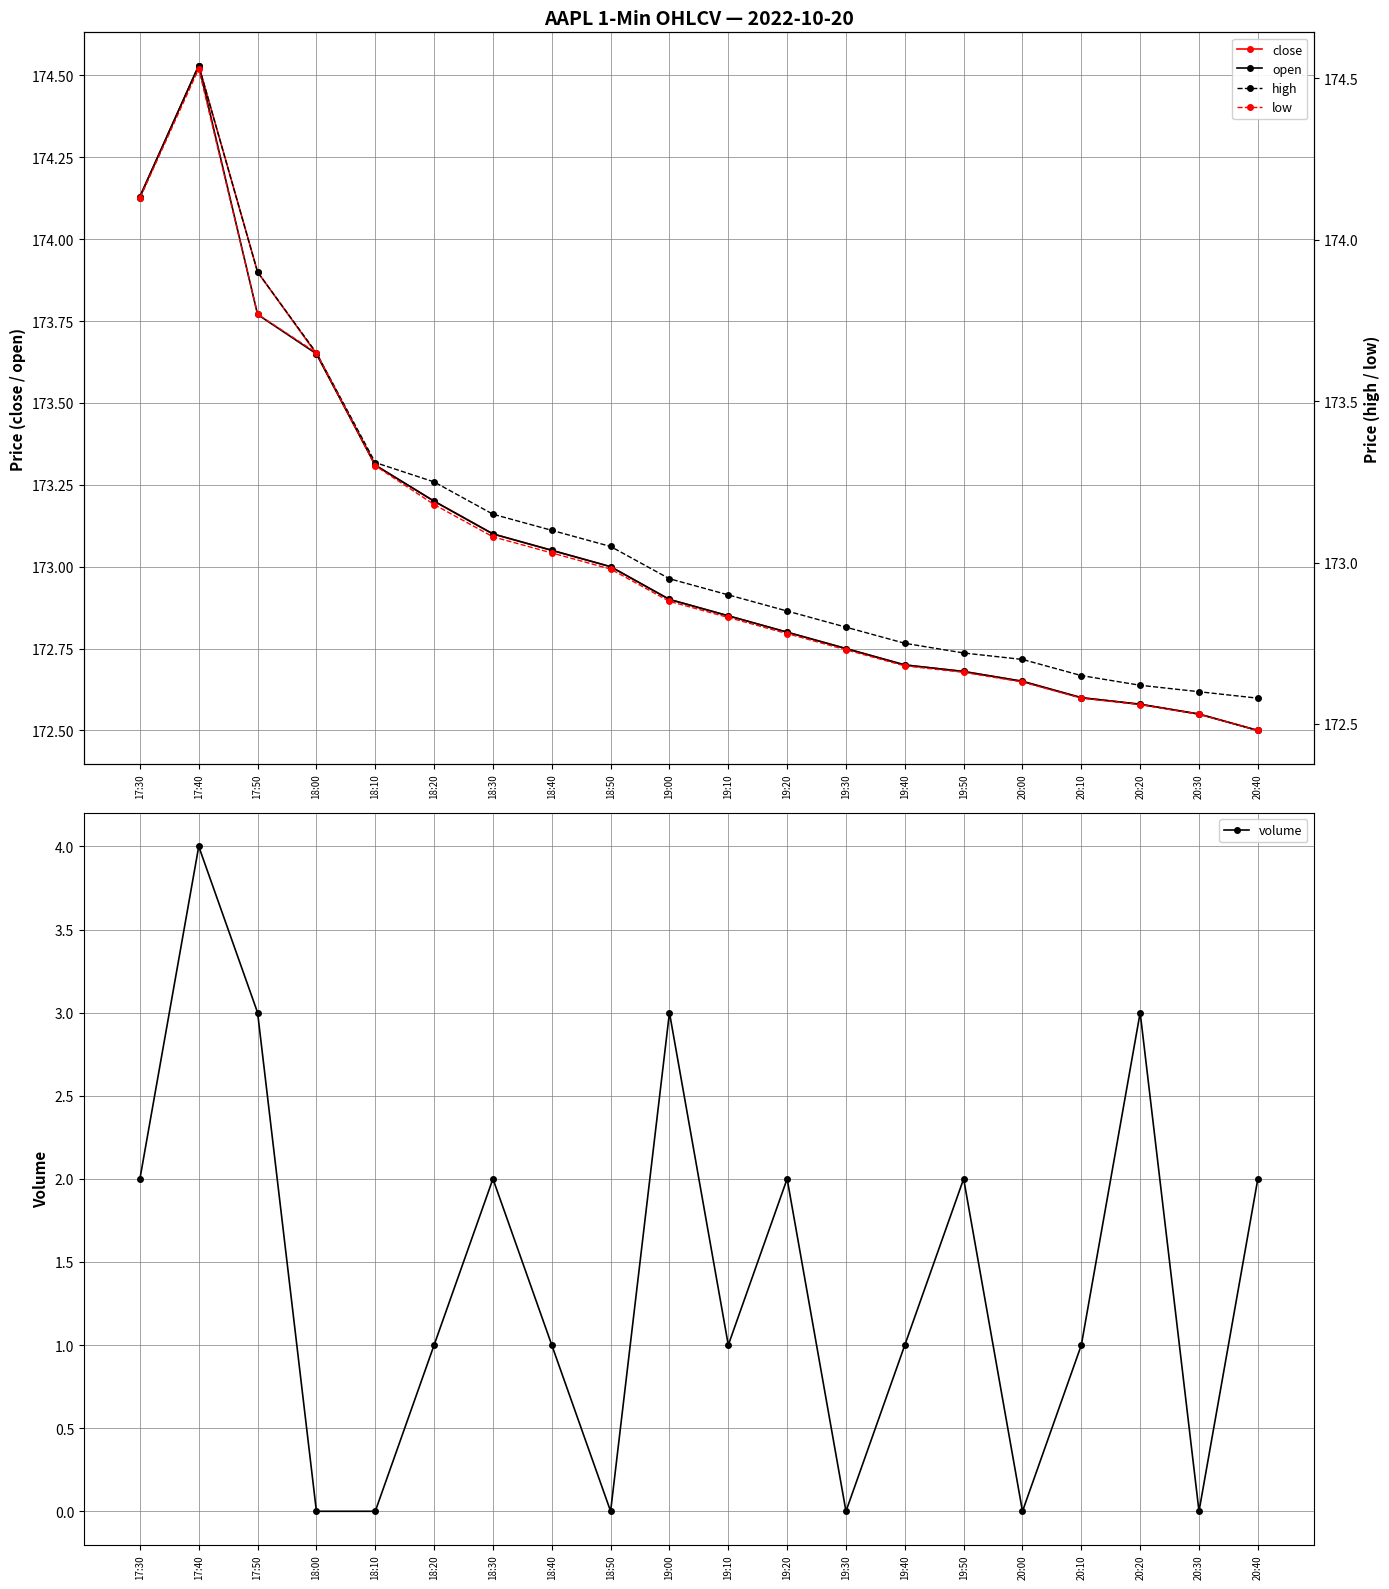

True or false: open and close cross at least once.

False